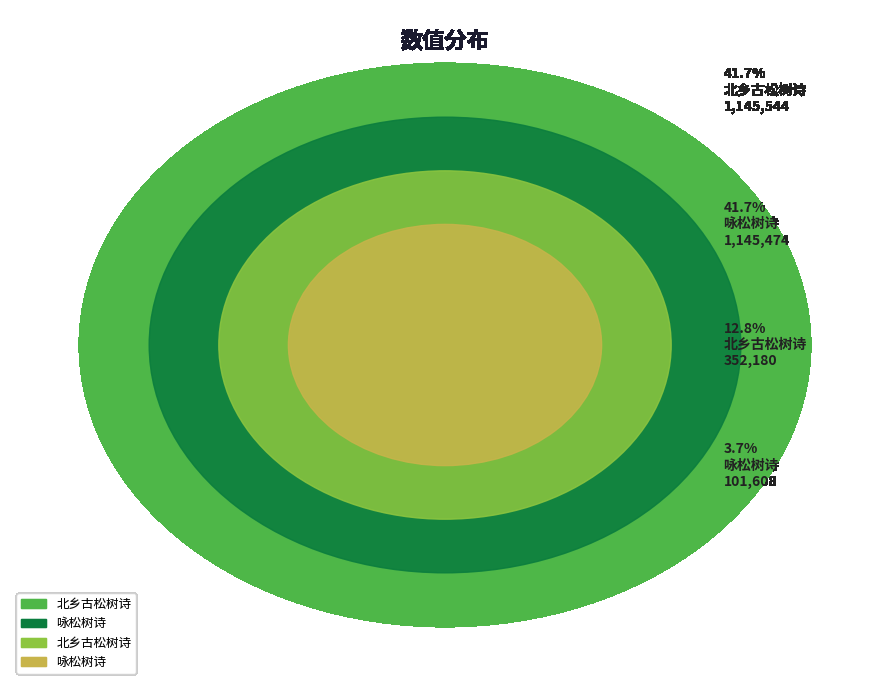

Rank the categories by value from lowest to highest.

咏松树诗 (101608), 北乡古松树诗 (352180), 咏松树诗 (1145474), 北乡古松树诗 (1145544)